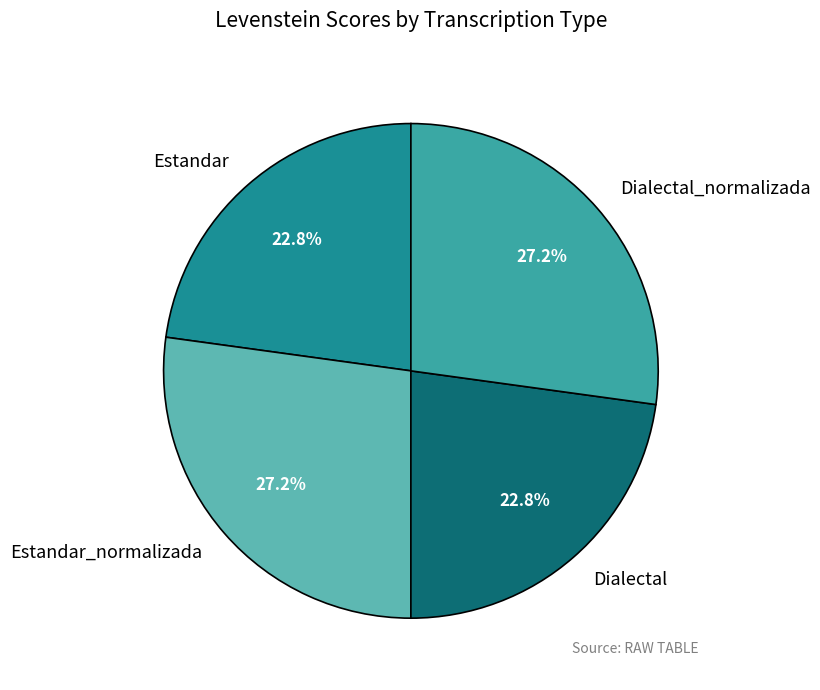

Between Estandar_normalizada and Estandar, which is larger?

Estandar_normalizada